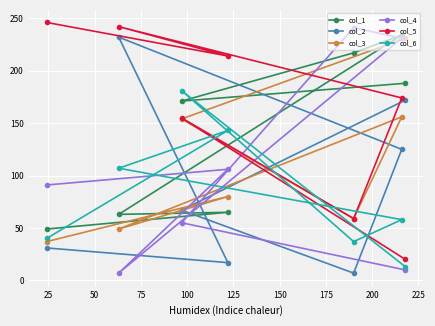

What is the value of the col_2 point at the 3rd from the left?

67